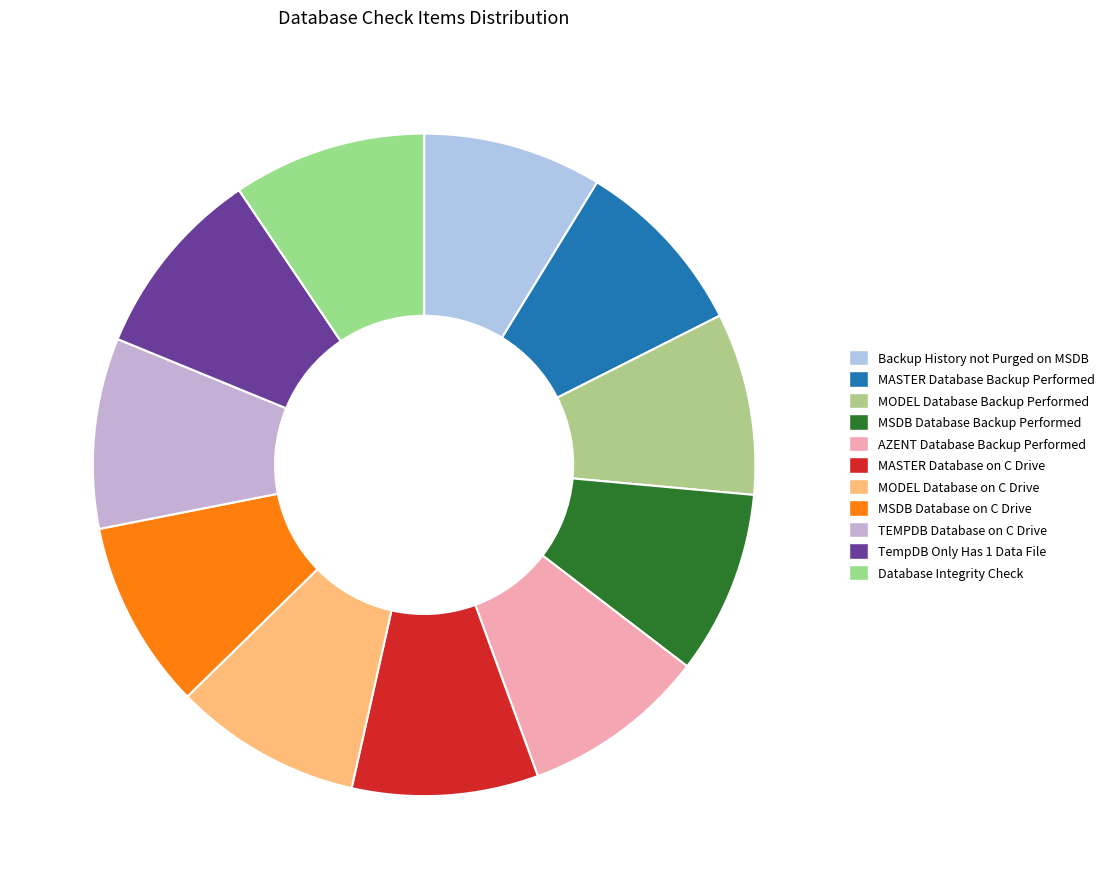

What is the ratio of the value at MASTER Database Backup Performed to the value at TEMPDB Database on C Drive?

0.9